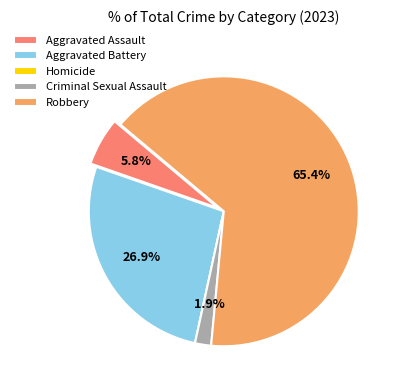

Count the number of slices in the pie.

5